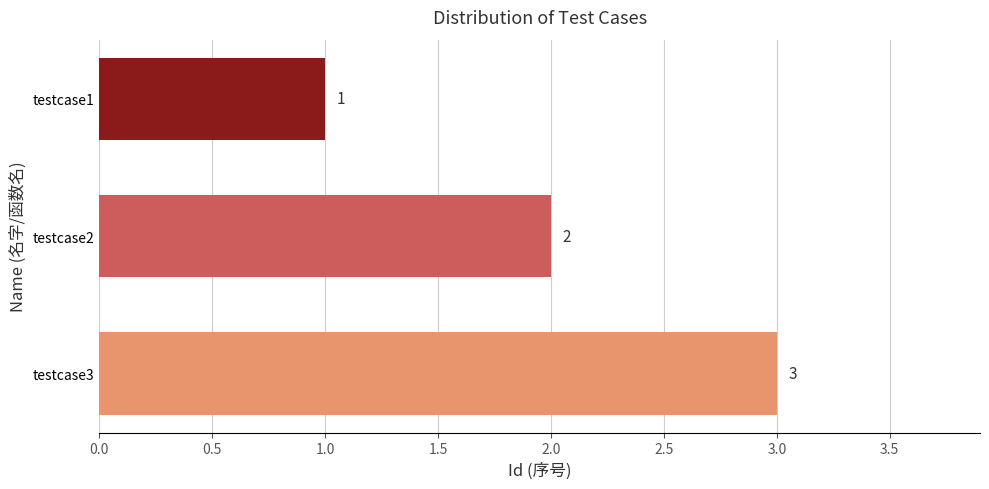

What is the sum of all values?

6